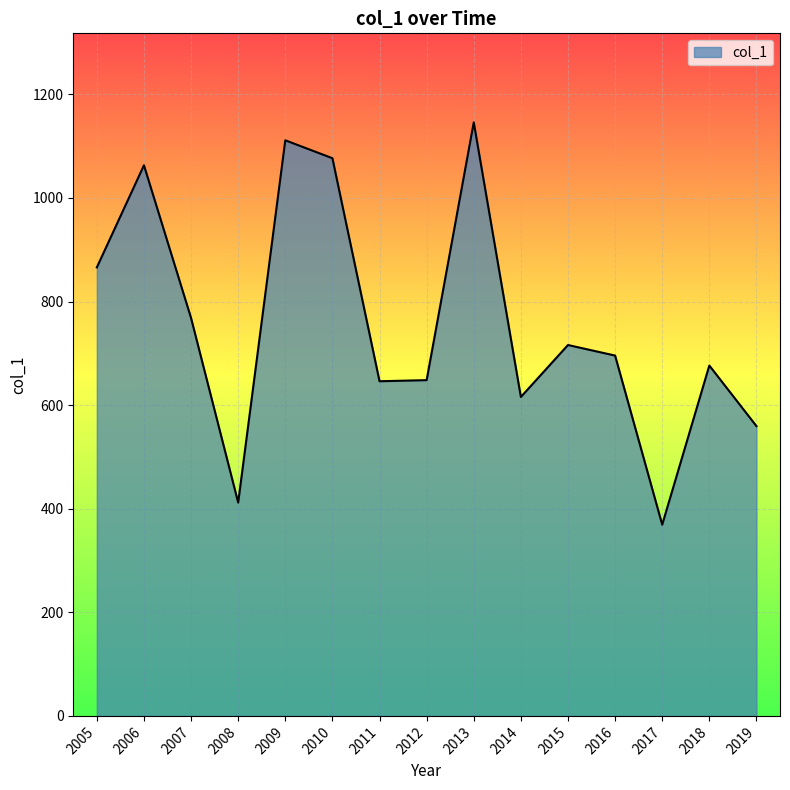

What is the ratio of the value at 2012 to the value at 2008?

1.6